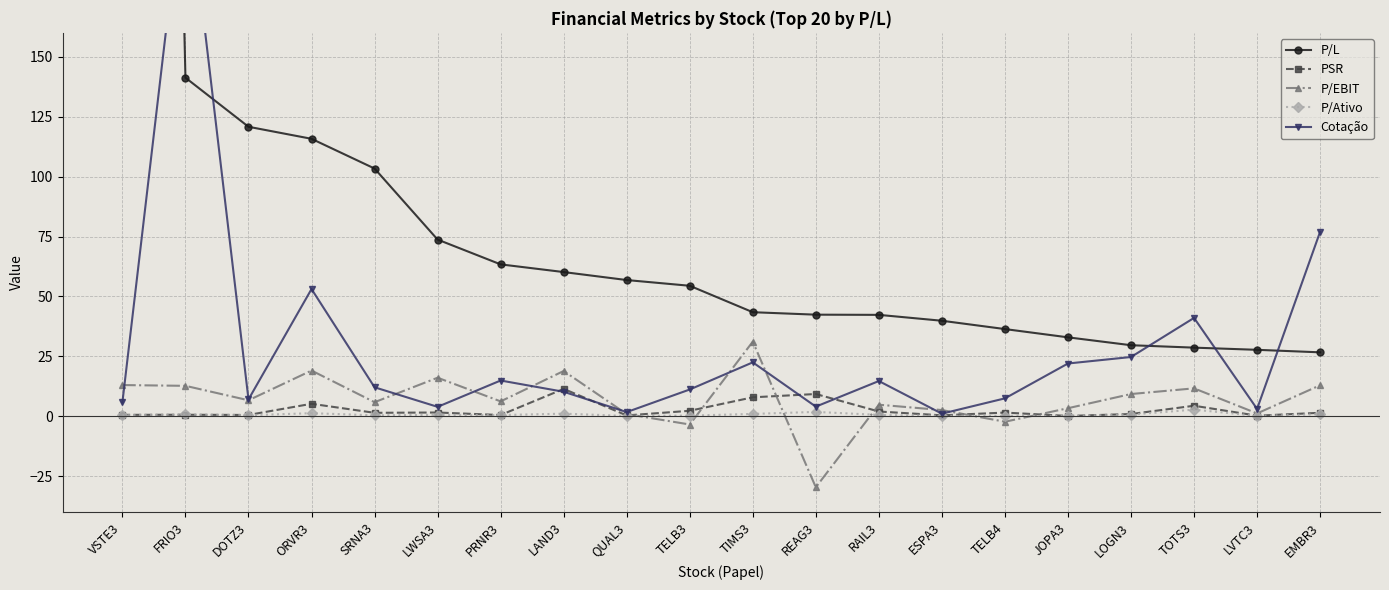

How many values in the P/EBIT series are below 6?

9